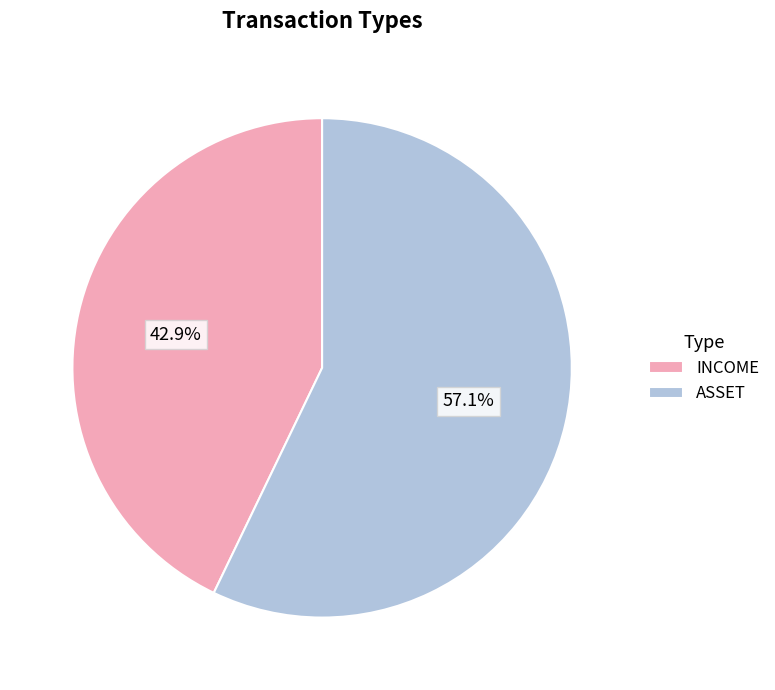

Which category has the biggest portion of the pie?

ASSET